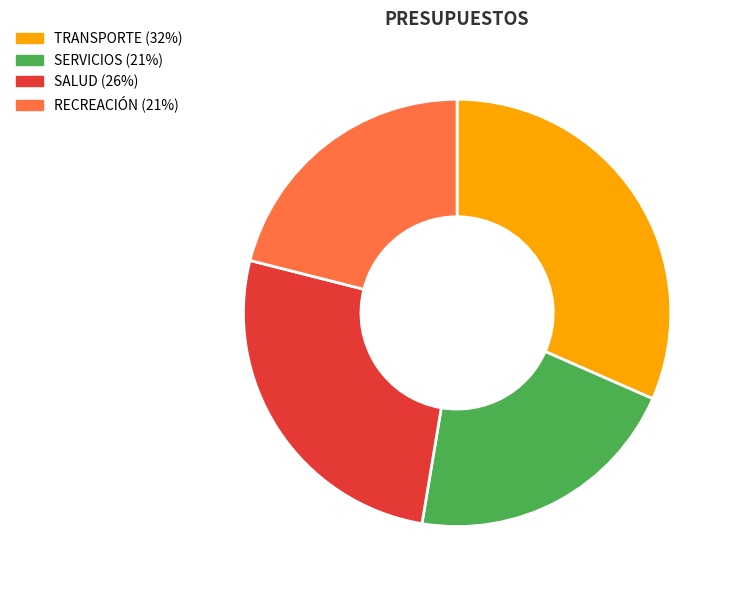

Is SERVICIOS (21%) the majority of the pie?

No